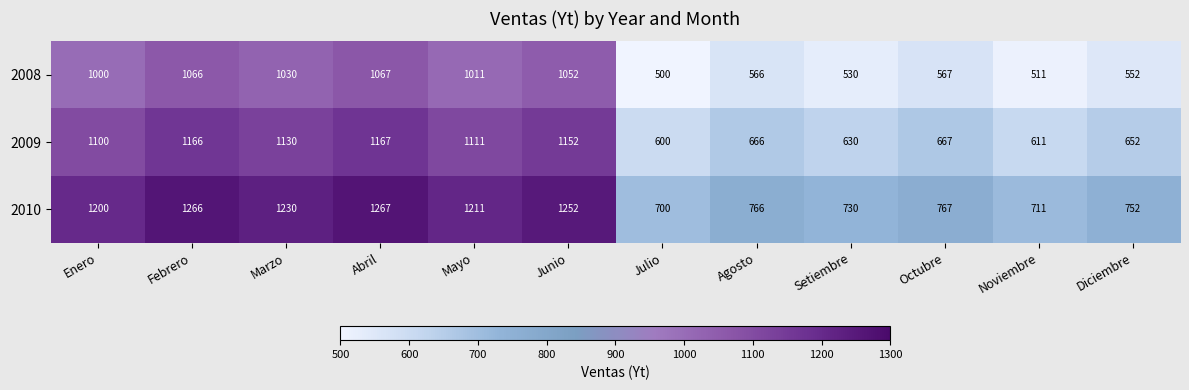

The value of 2009 at Setiembre is 408. True or false?

False